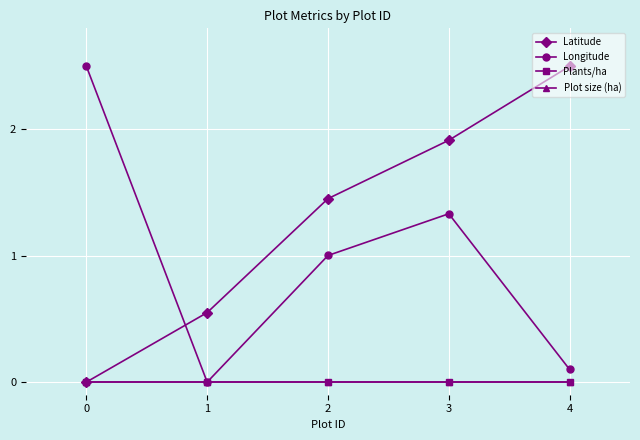

What is the difference between the highest and lowest values at 0?

2.5